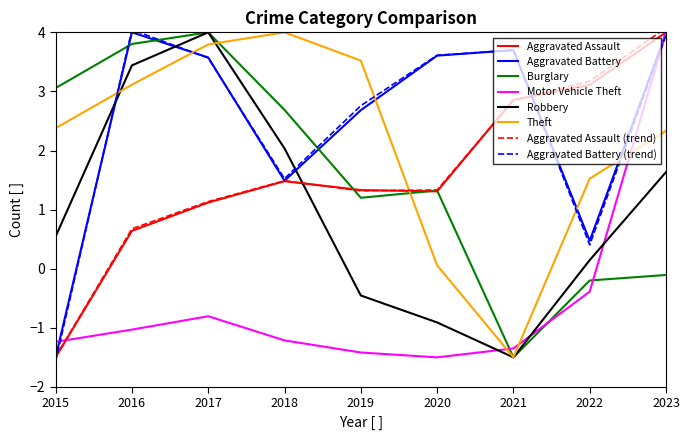

At how many categories does at least one series exceed 0?

9